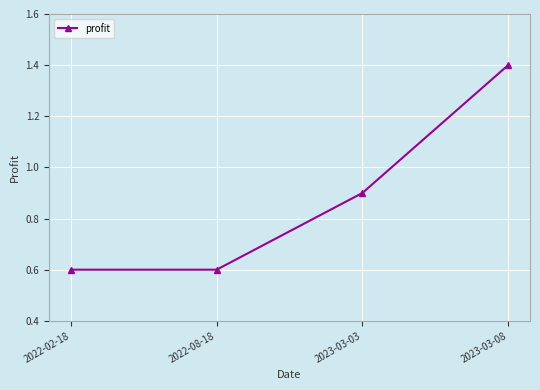

Does the chart have visible grid lines?

Yes